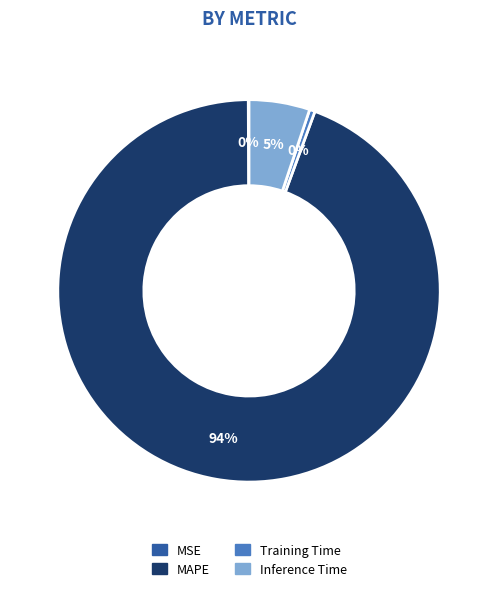

Combined, do Inference Time and Training Time account for over 50%?

No